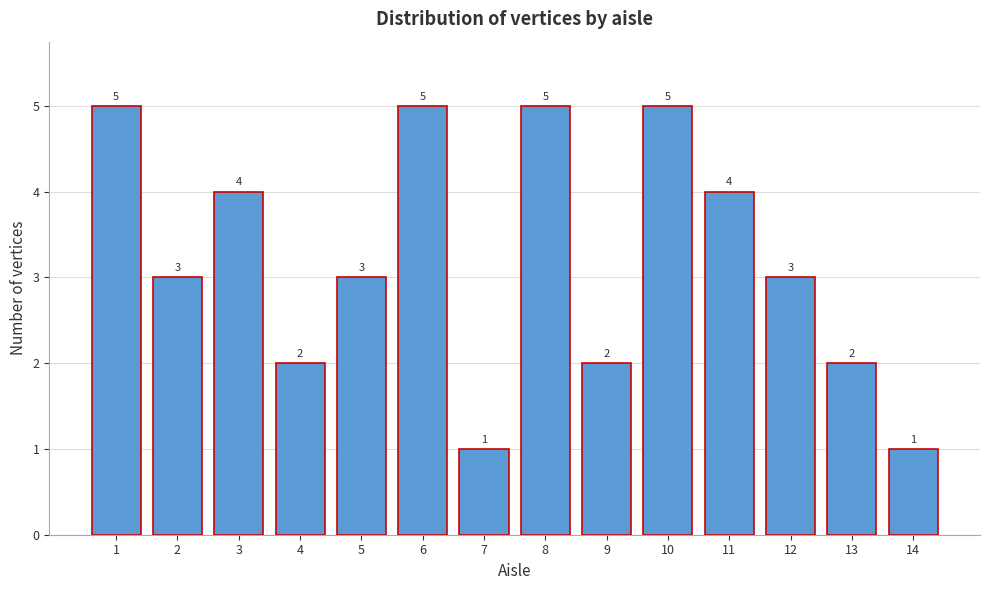

Reading right to left, extract all data points from this chart.

14=1	13=2	12=3	11=4	10=5	9=2	8=5	7=1	6=5	5=3	4=2	3=4	2=3	1=5